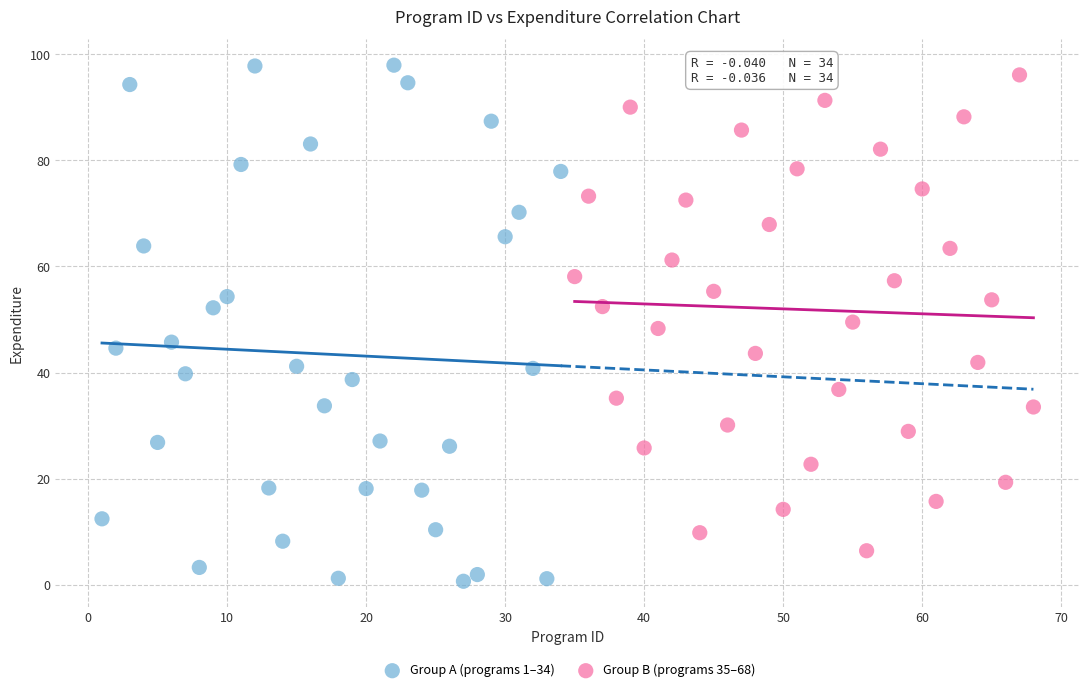

Which series has the widest spread of Y values?

Group A (programs 1–34)